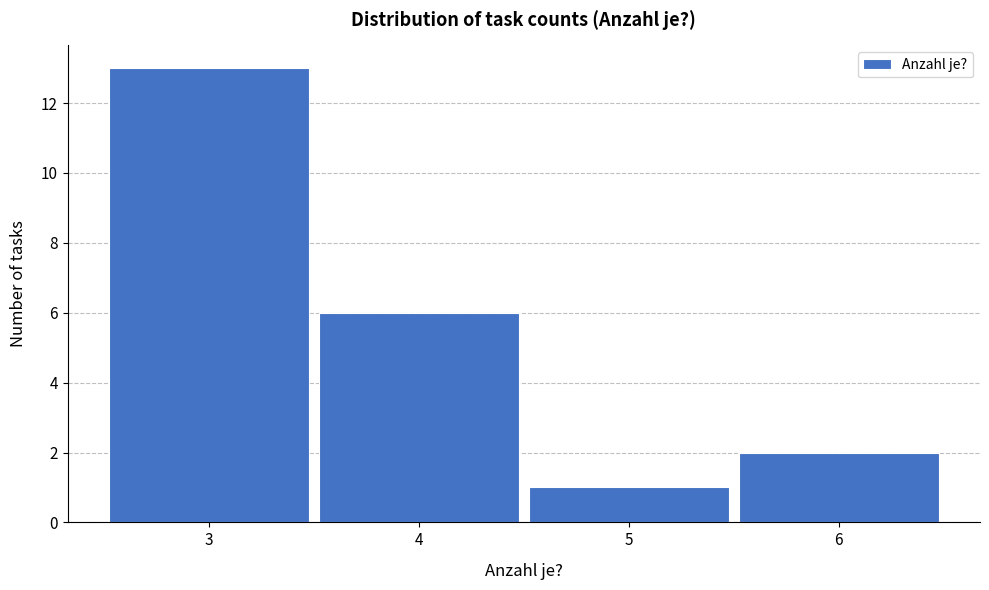

Reading left to right, list every bar in this chart as the range it spans on the x-axis followed by its height. The values are not printed on the chart, so give them approximately, as read against the axis.

2.5 to 3.5: 13
3.5 to 4.5: 6
4.5 to 5.5: 1
5.5 to 6.5: 2